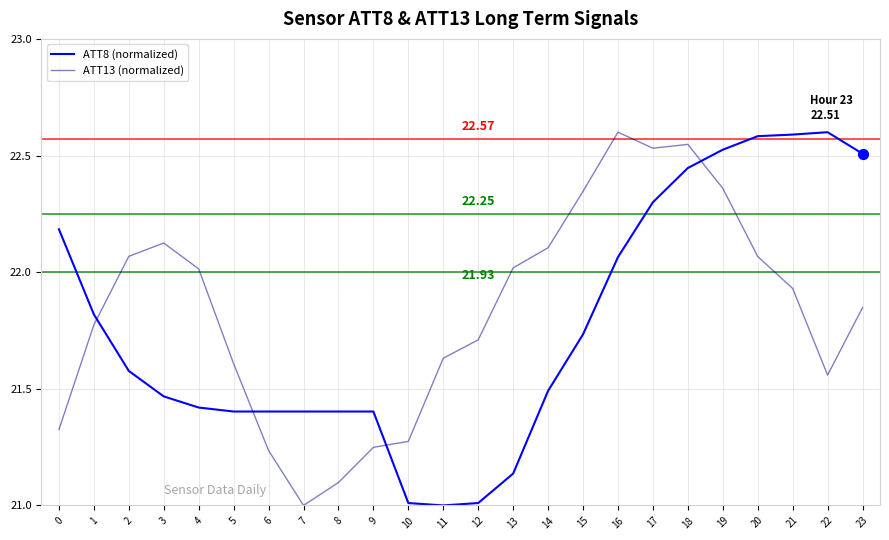

What is the spread (max minus min) of values at 23?

0.7